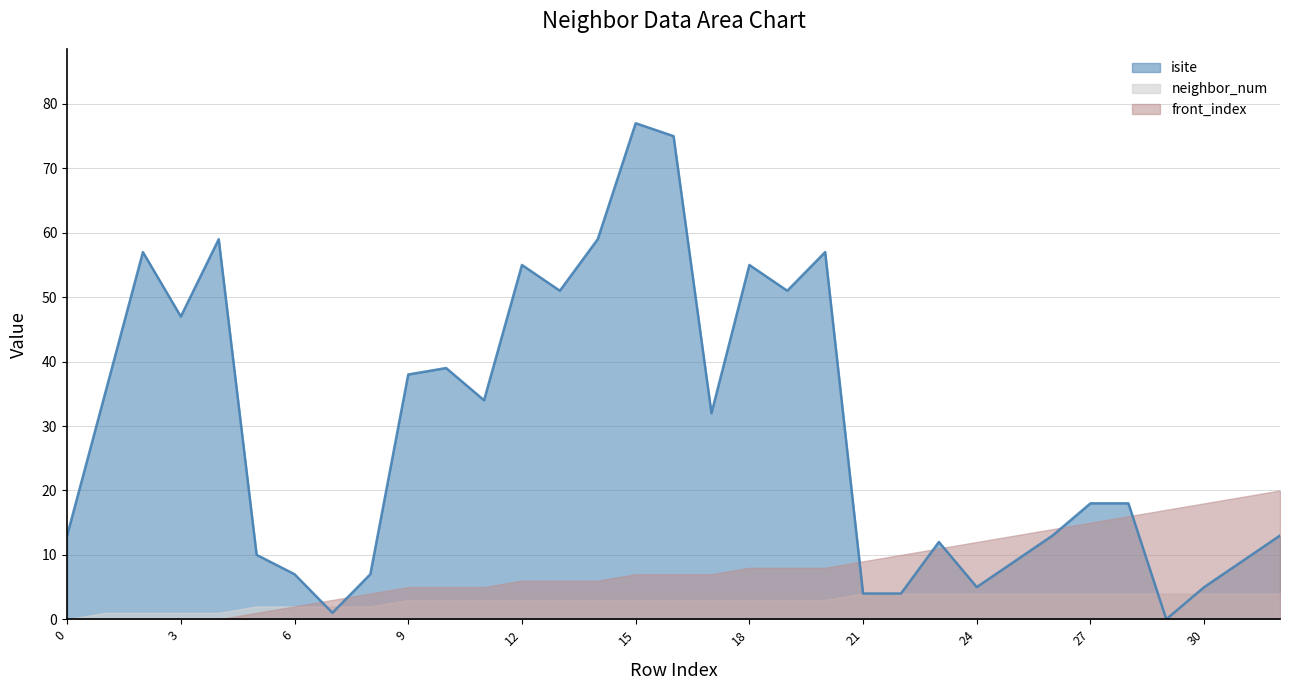

At 30, list the series in order from largest to smallest.

front_index, isite, neighbor_num